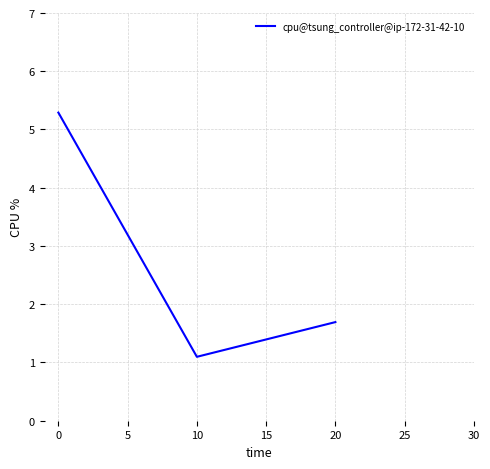

What is the average value?

2.7